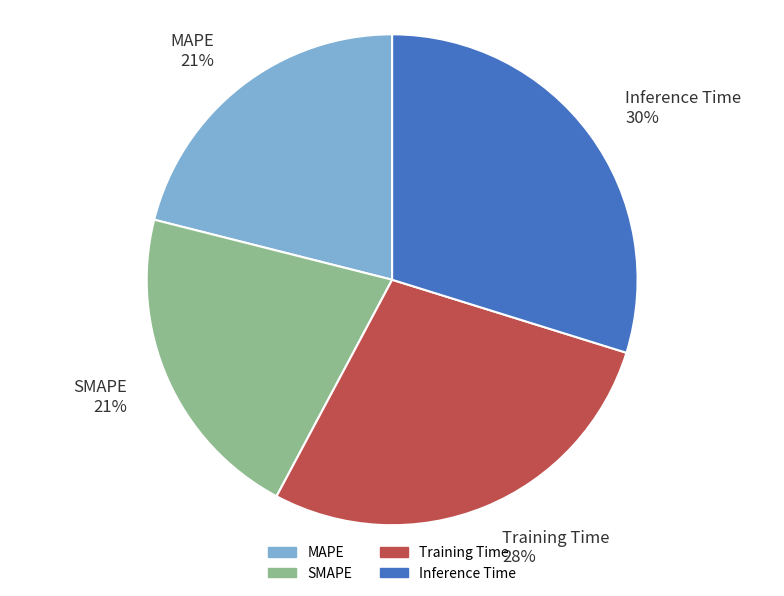

Is the sum of MAPE and Inference Time greater than half?

Yes